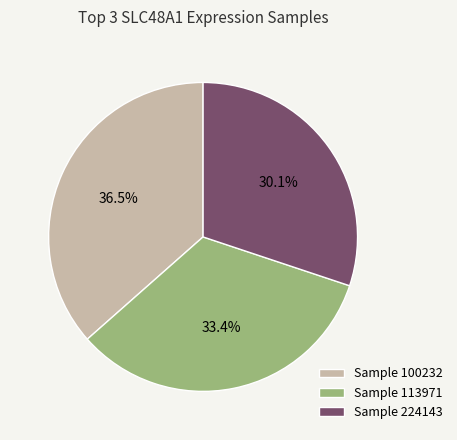

Which category has the smallest portion of the pie?

Sample 224143